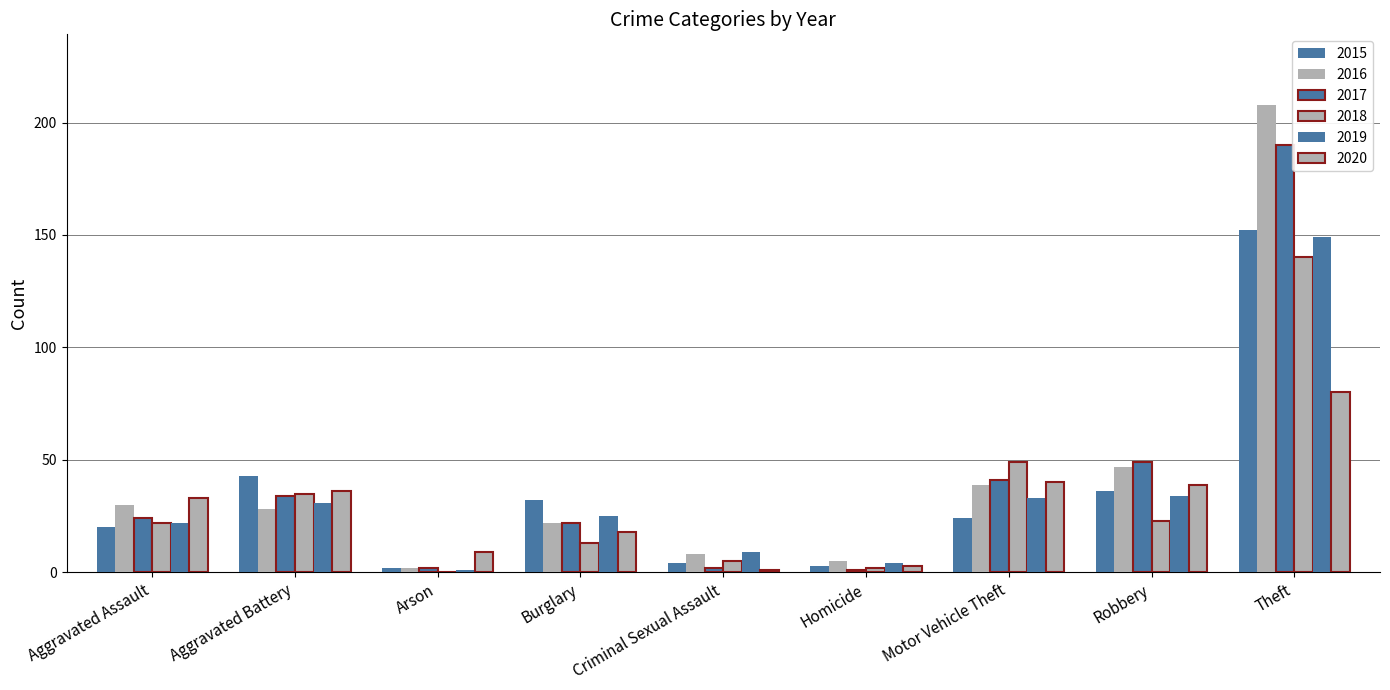

Between Aggravated Assault and Aggravated Battery, which series saw the biggest shift?

2015